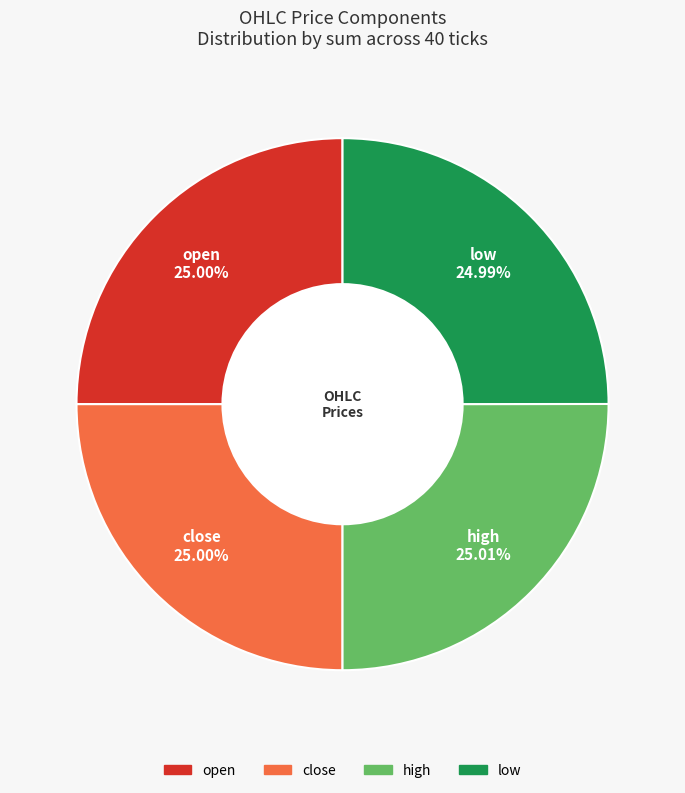

To the nearest percent, what percentage of the pie is high?

25%